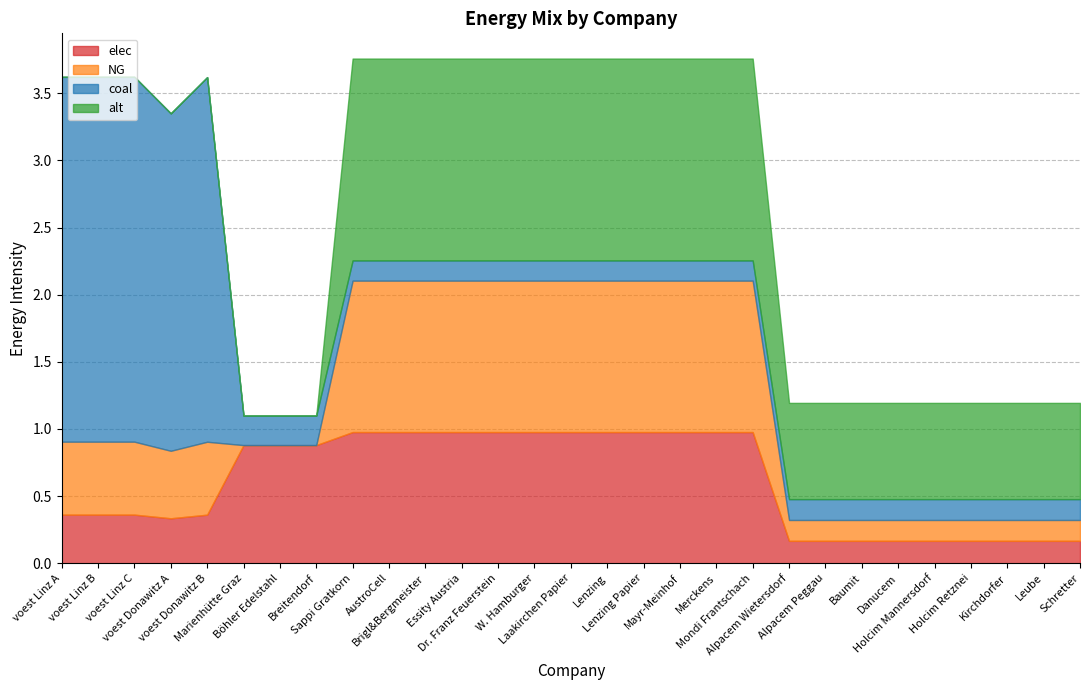

Does the chart have visible grid lines?

Yes